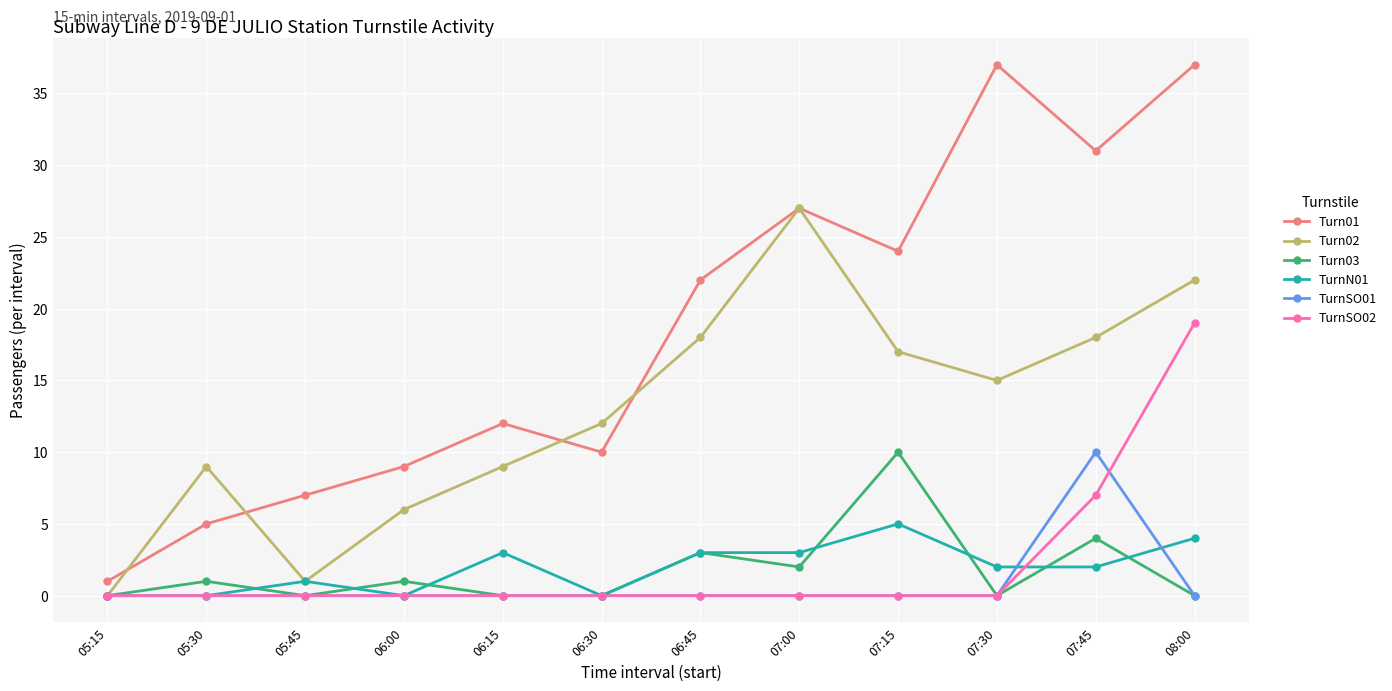

At which category does Turn01 reach its first local valley?

06:30